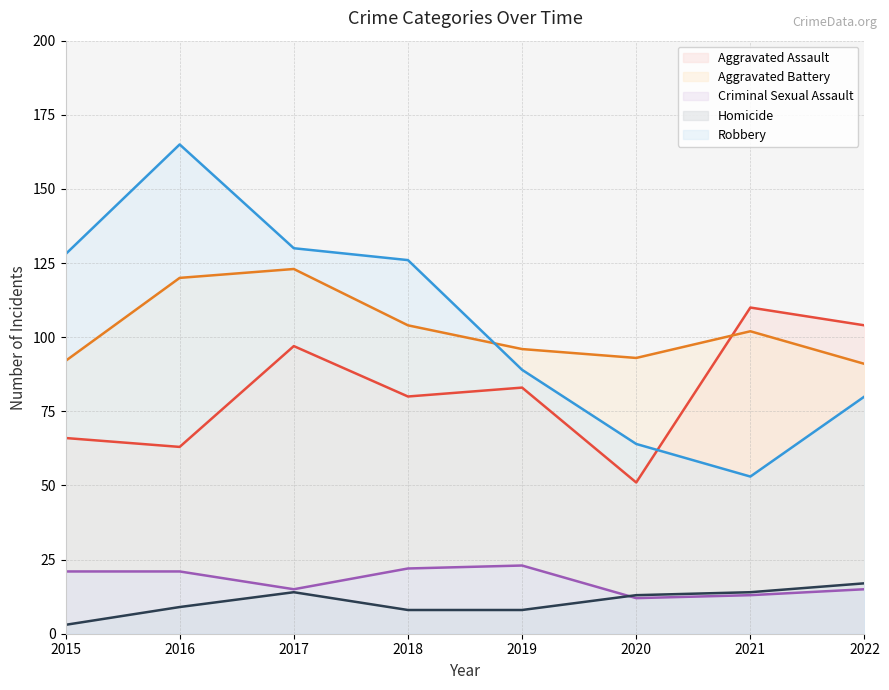

True or false: Robbery and Aggravated Battery intersect in this chart.

True